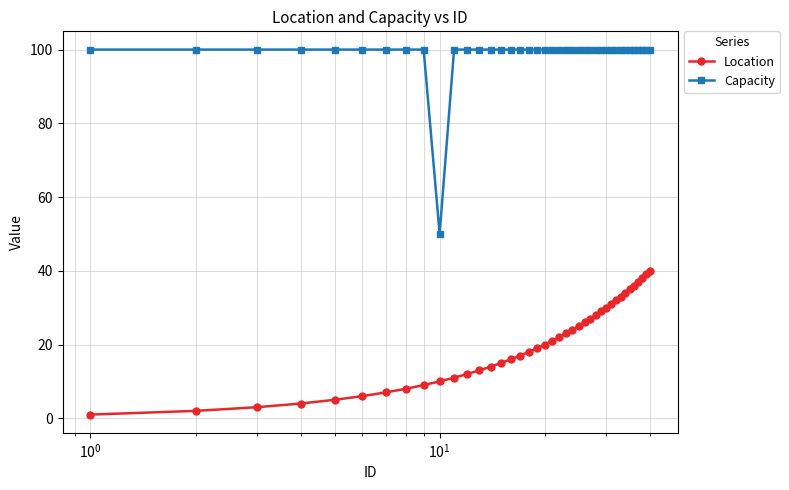

What is the smallest value displayed?

1